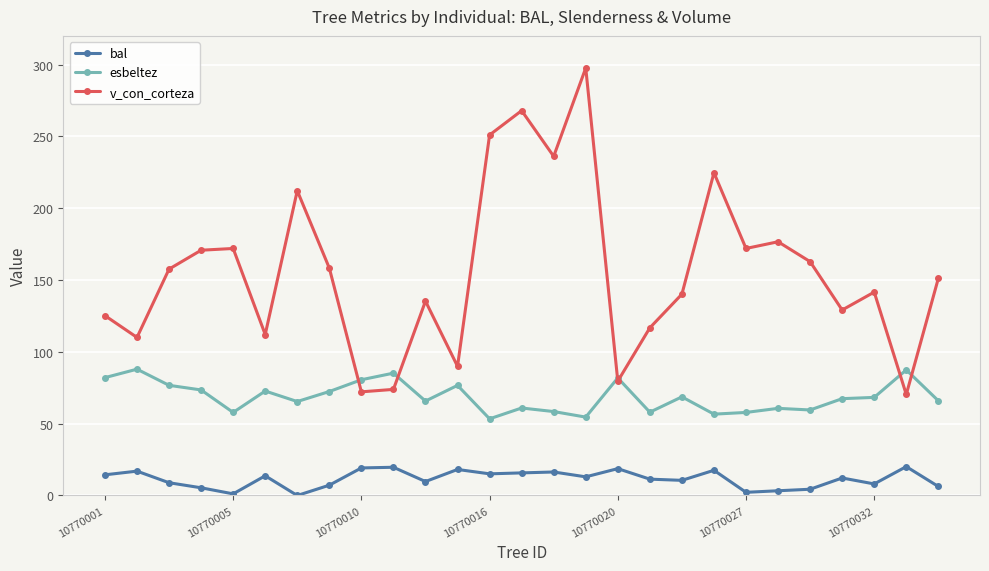

Which series has the largest total across all categories?

v_con_corteza